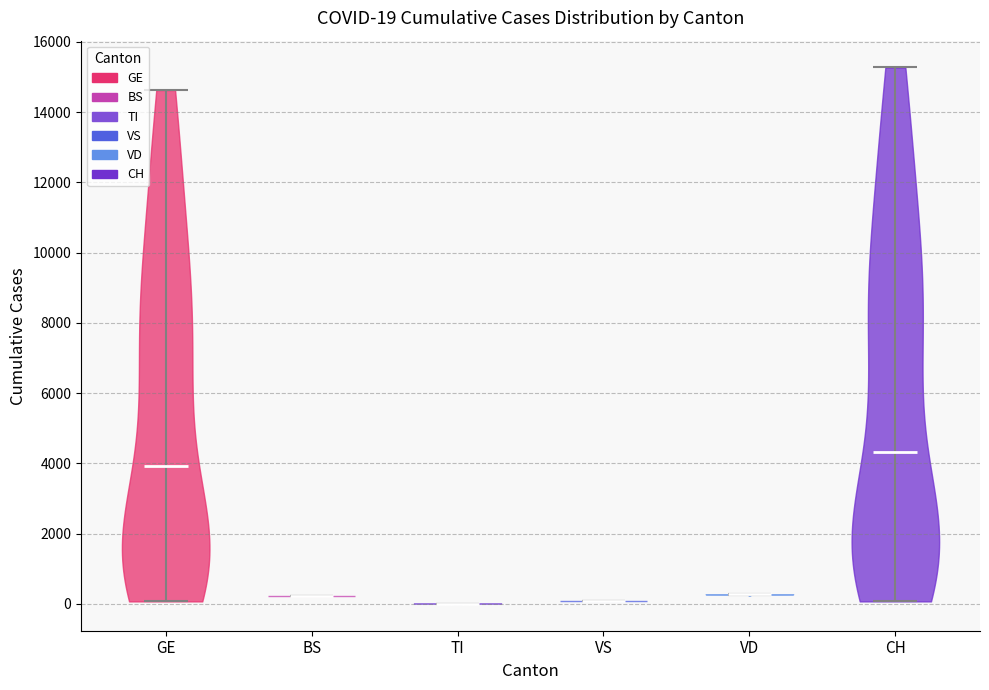

Which violin has the highest median line?

CH